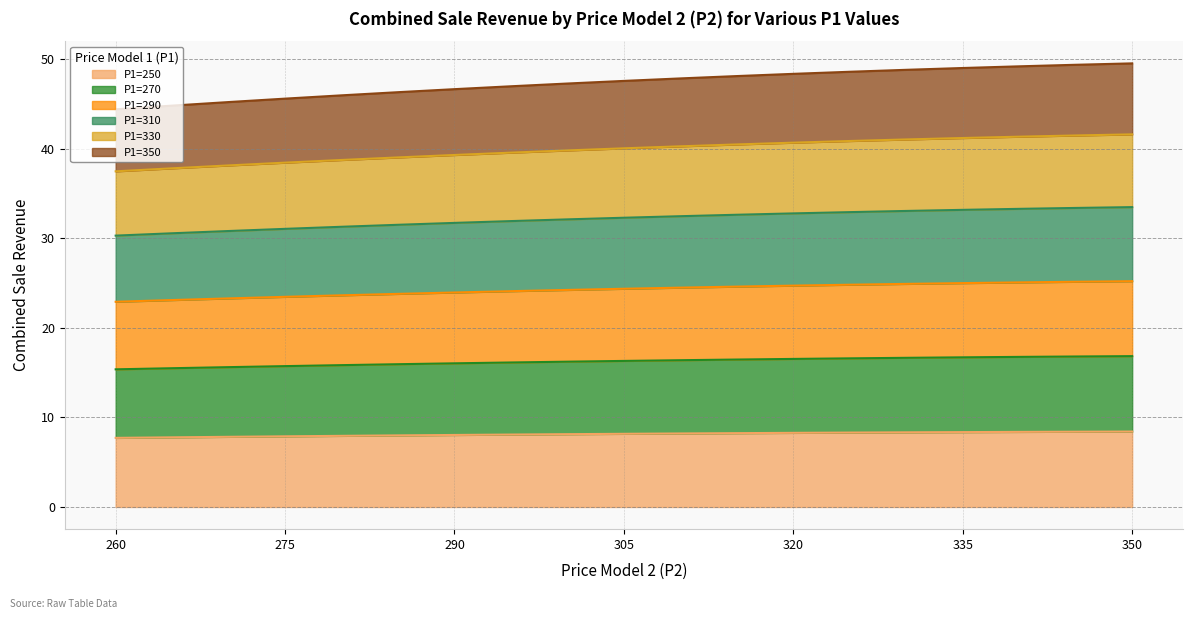

What is the total value across all series at 260?

44.4